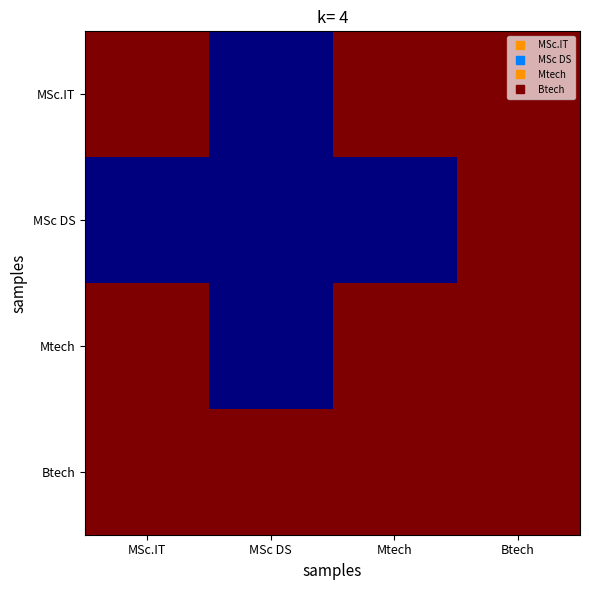

Which series changed the most between Mtech and Btech?

MSc DS